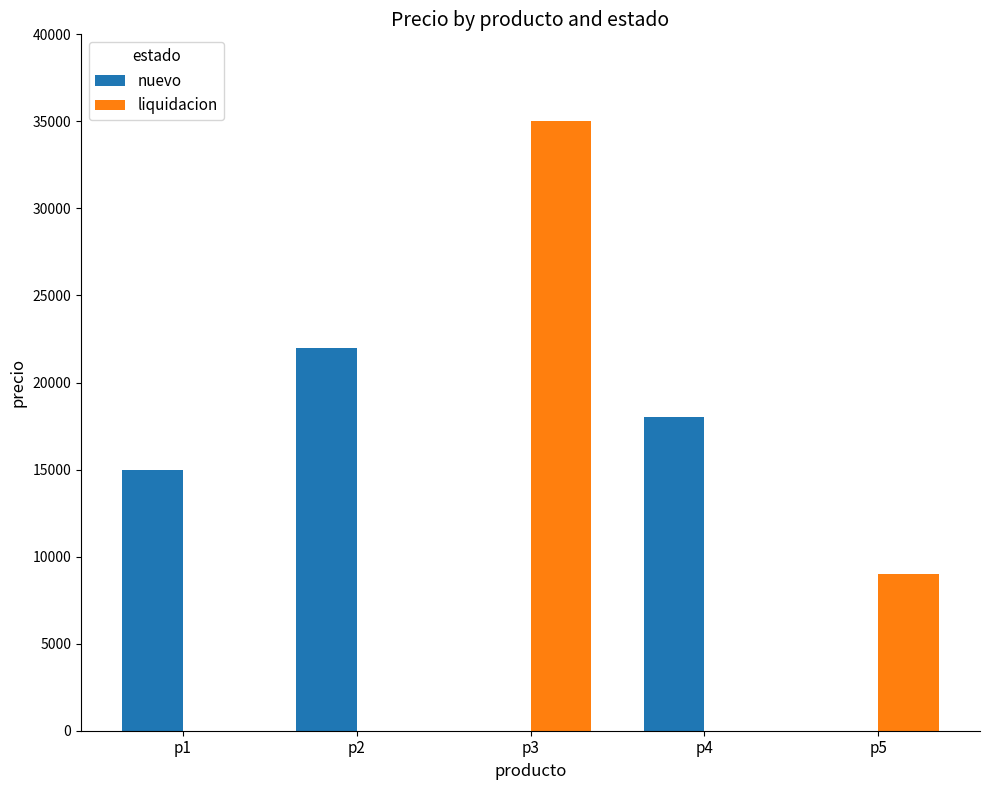

What is the highest value of the nuevo series?

22000